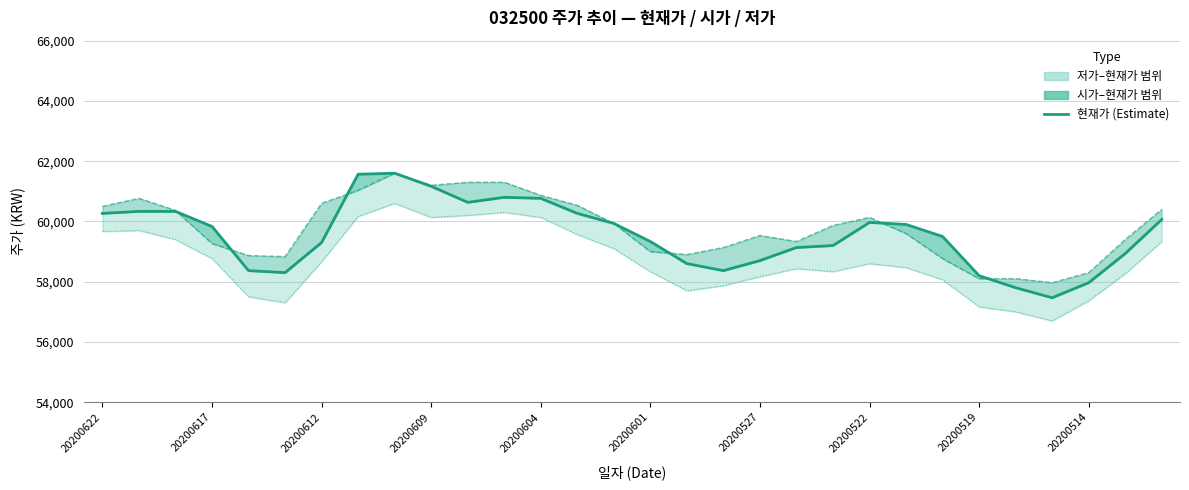

At which label does 저가 first exceed 58600?

20200622